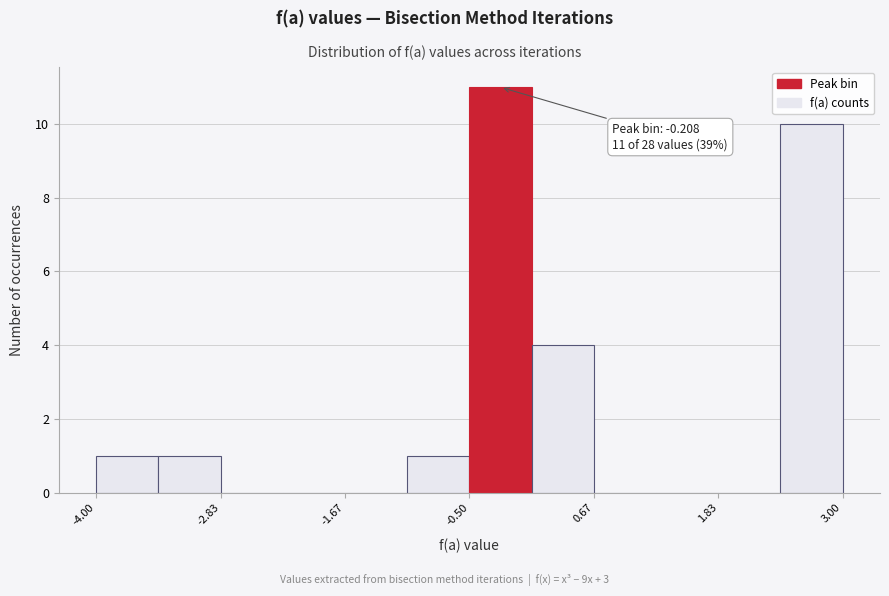

Read against the x-axis, roughly where is the centre of the tallest bar?

-0.2